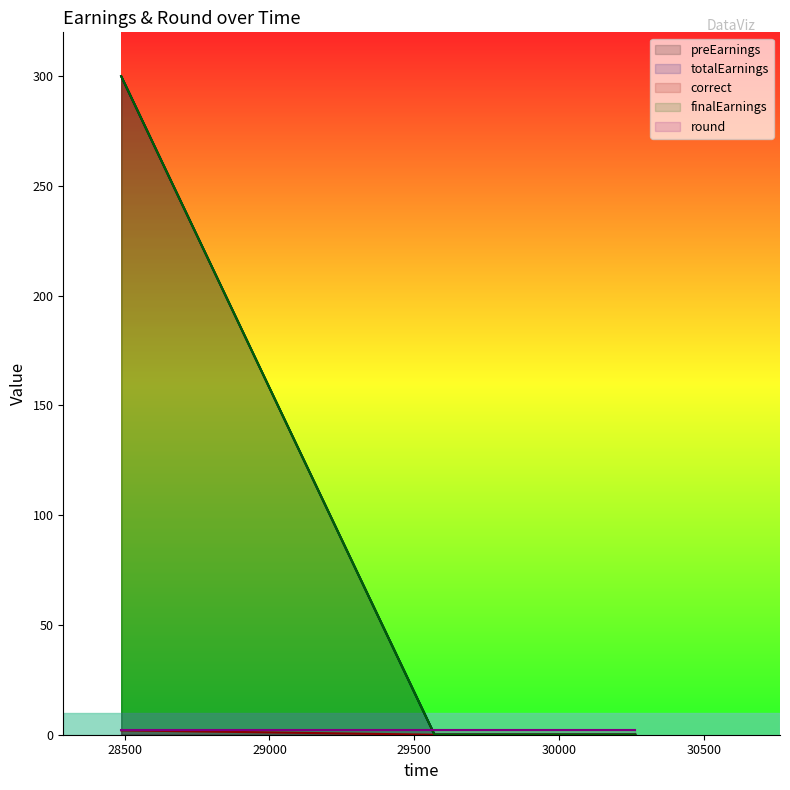

How many positive values does the correct series have?

1